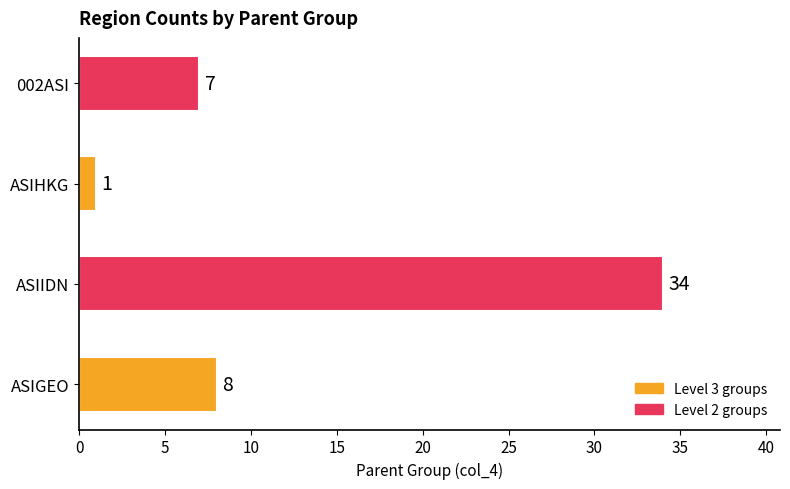

How many values are below 8?

2